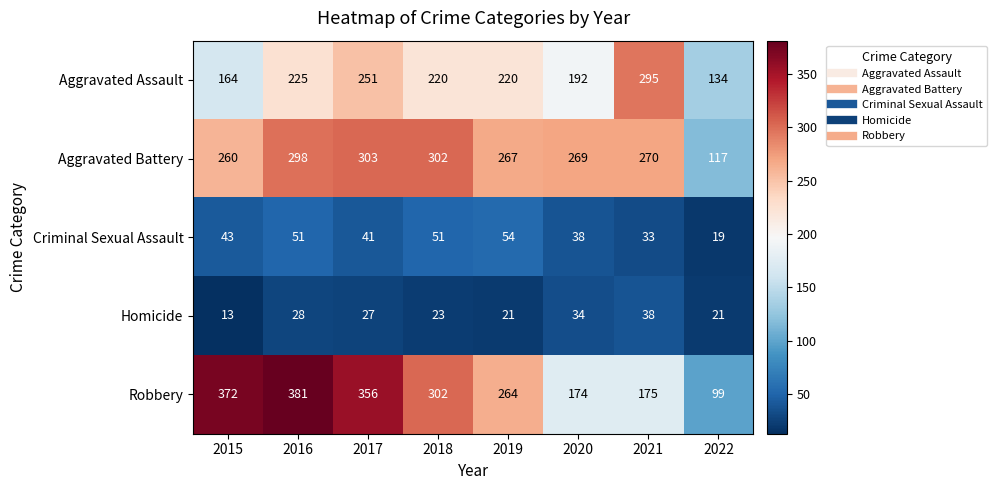

What is the total value across all series at 2016?

983